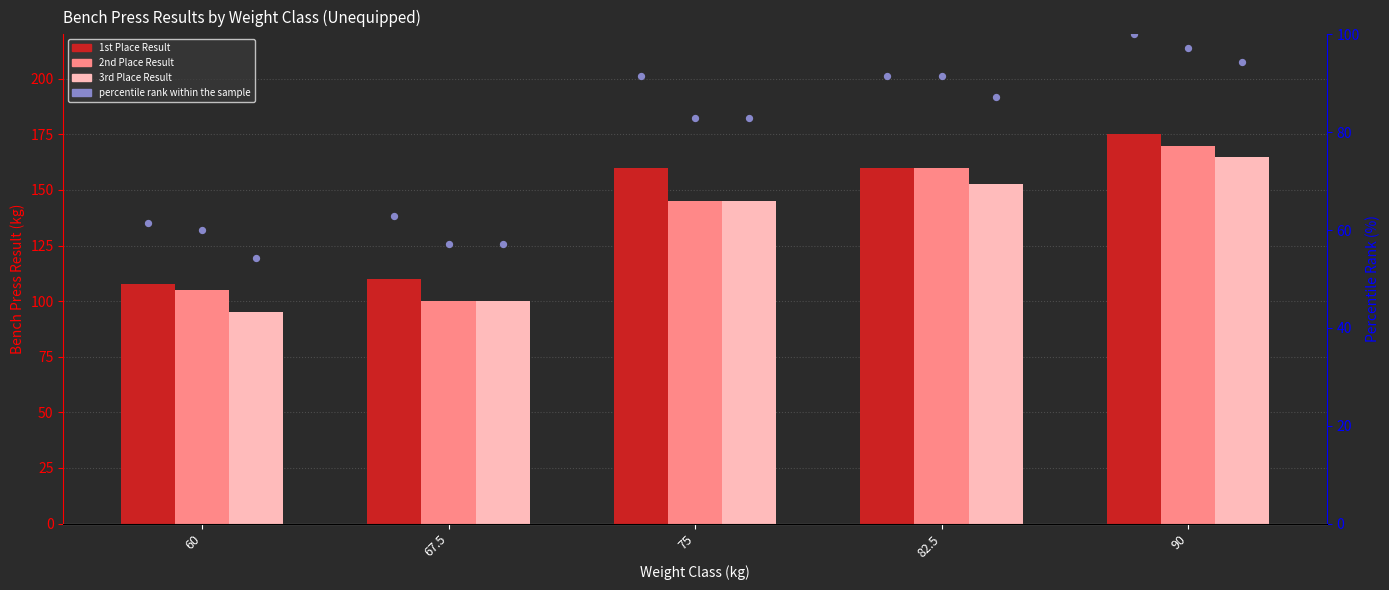

At how many categories does at least one series exceed 121?

3